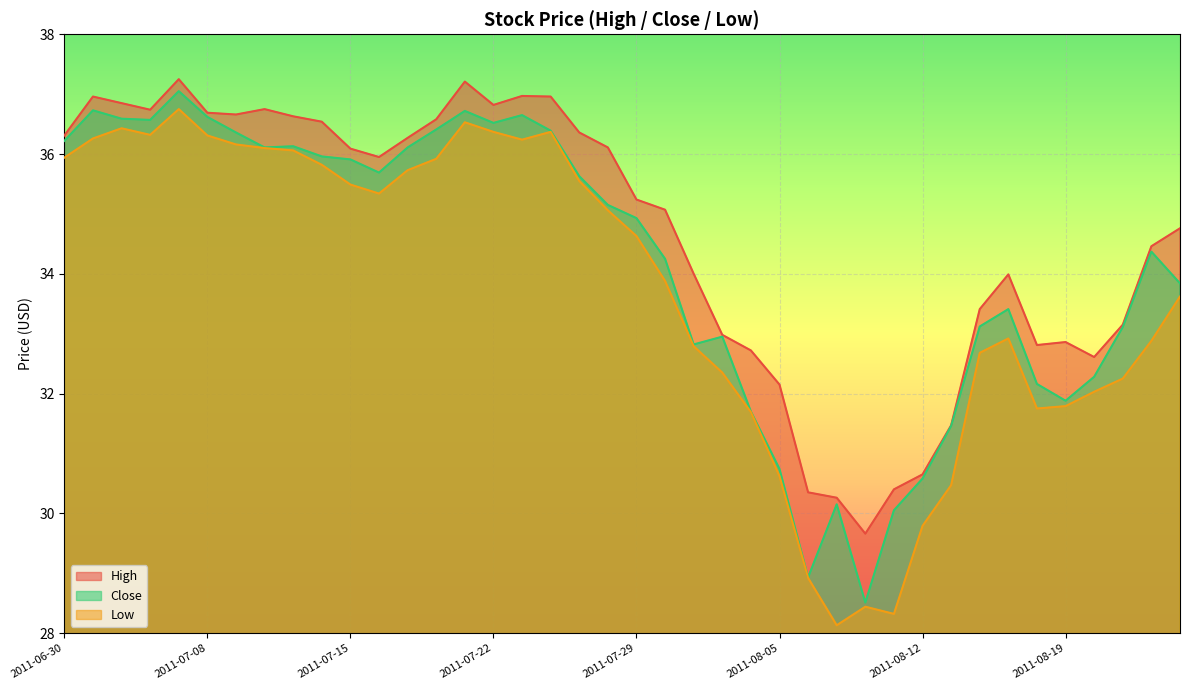

True or false: Low and High intersect in this chart.

False